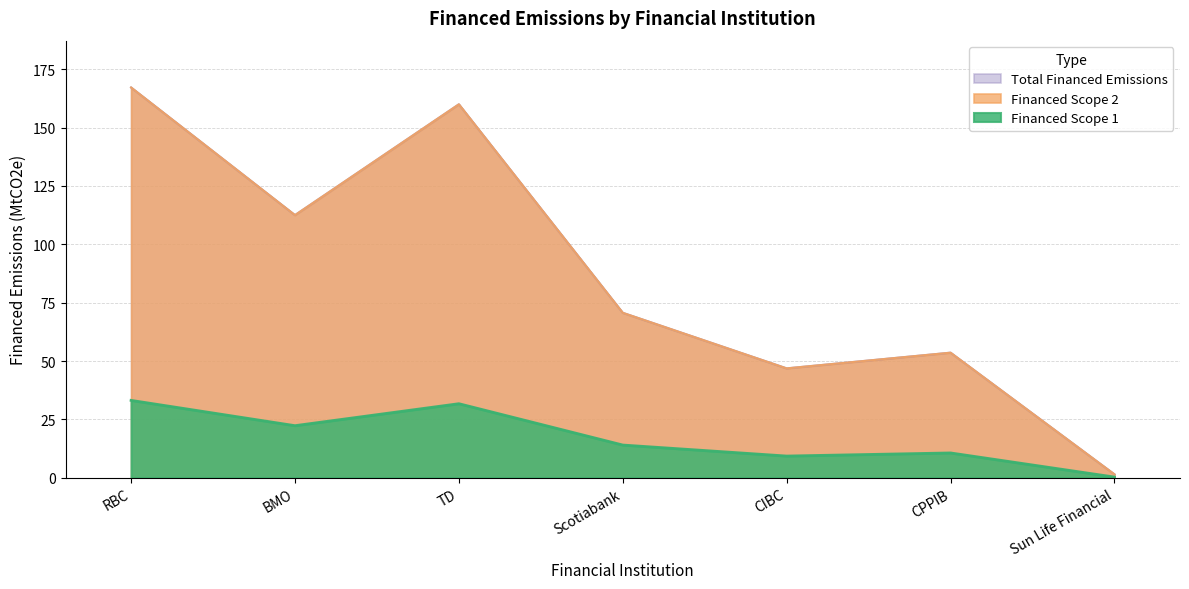

What is the spread (max minus min) of values at Scotiabank?

56.6